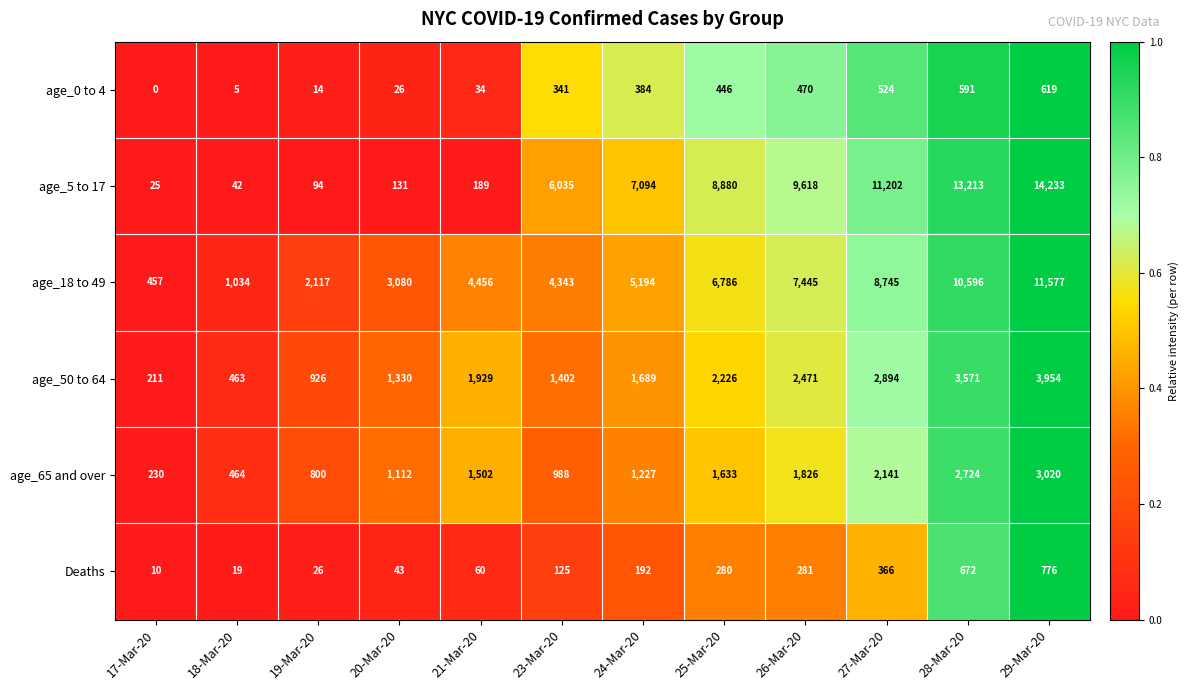

At 19-Mar-20, list the series in order from largest to smallest.

age_18 to 49, age_50 to 64, age_65 and over, age_5 to 17, Deaths, age_0 to 4